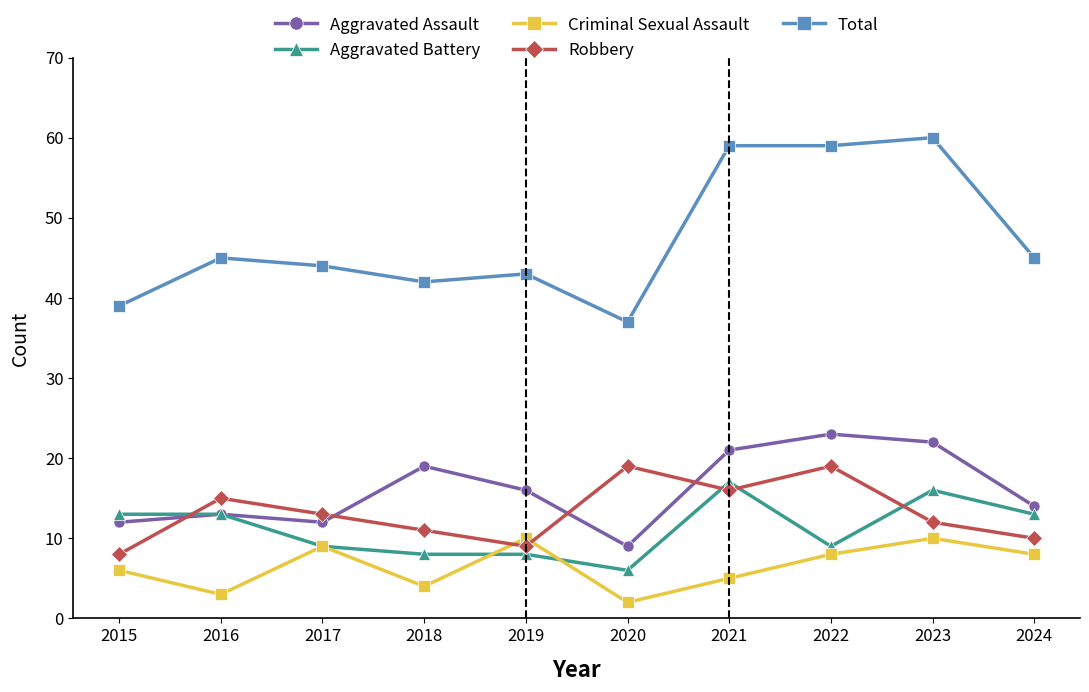

True or false: Total and Aggravated Assault cross at least once.

False